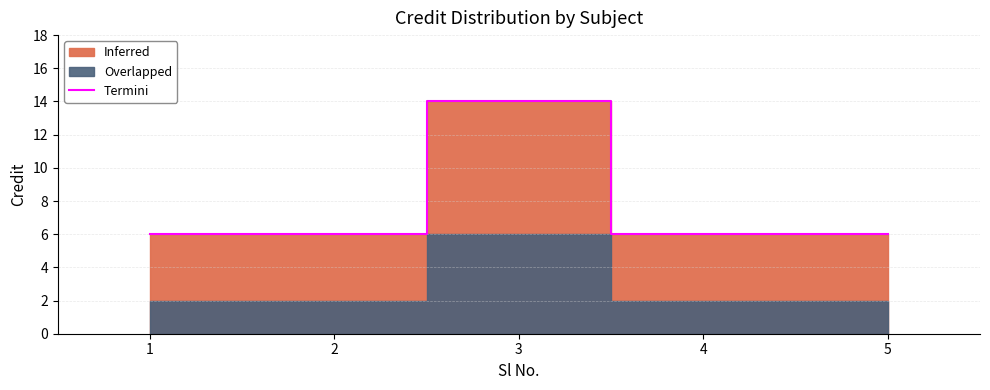

What is the highest value of the Termini series?

14